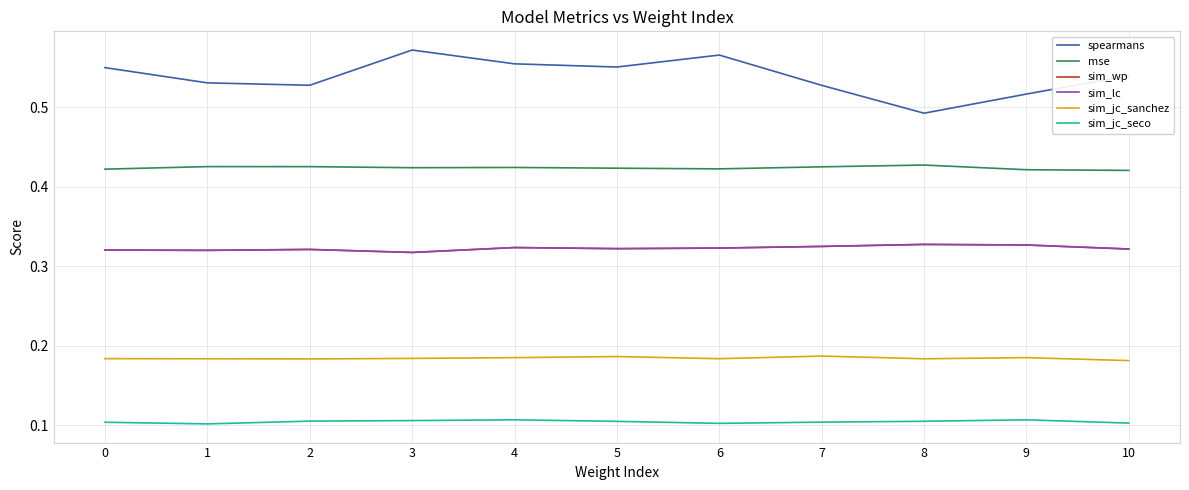

Is it true that mse equals 0.7 at 4?

False